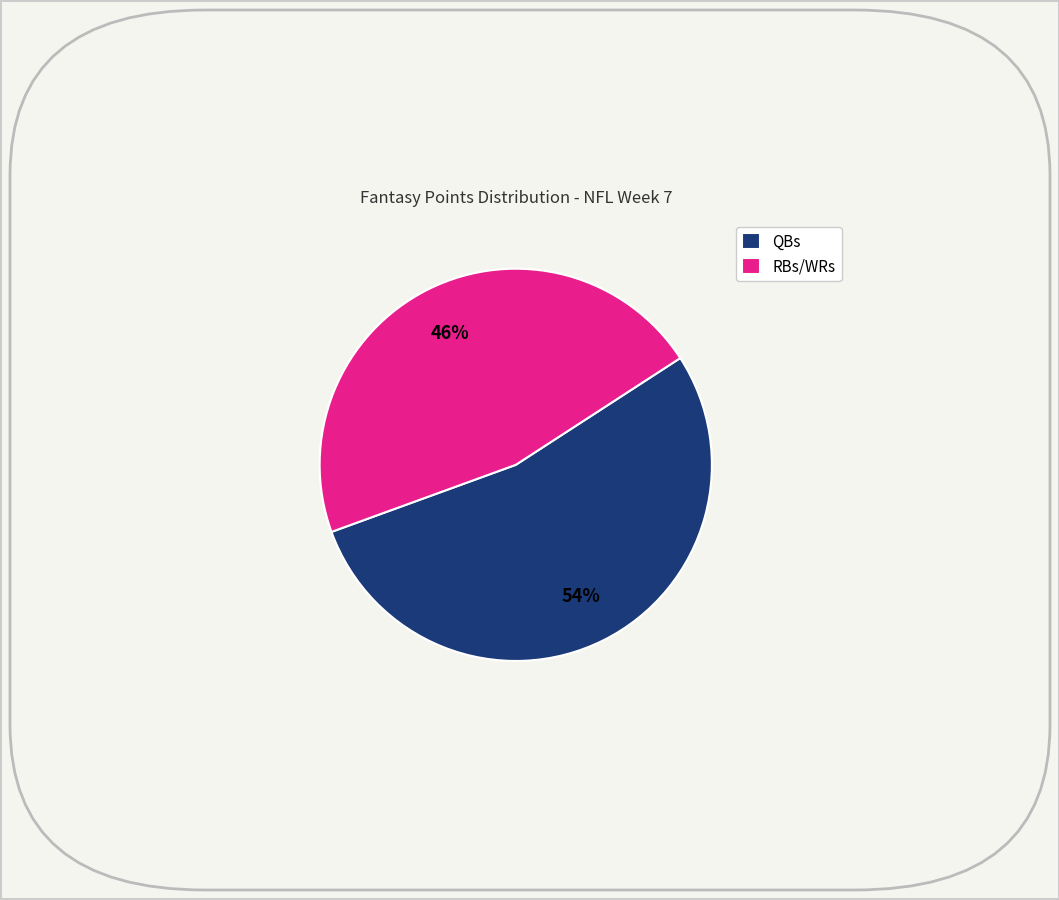

To the nearest percent, what is the combined percentage of QBs and RBs/WRs?

100%